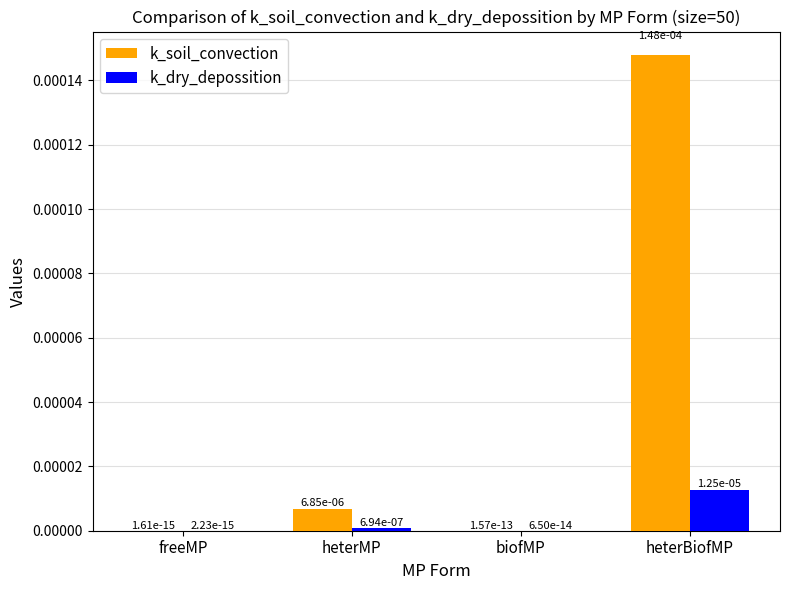

What are all the series names shown in the legend?

k_soil_convection, k_dry_depossition